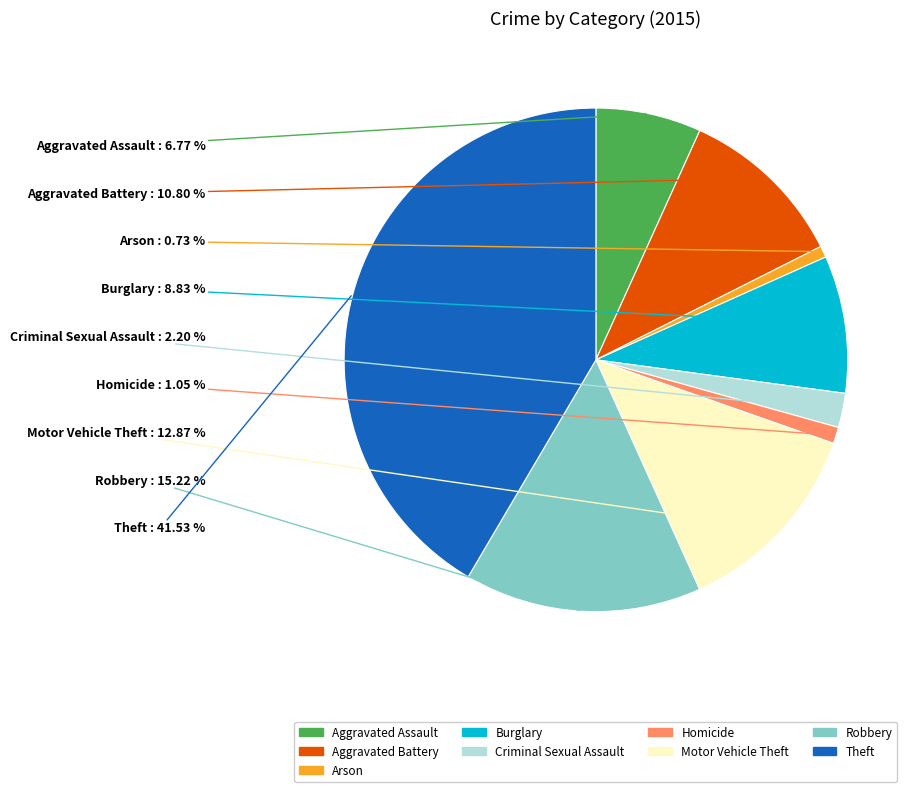

Is Burglary the majority of the pie?

No